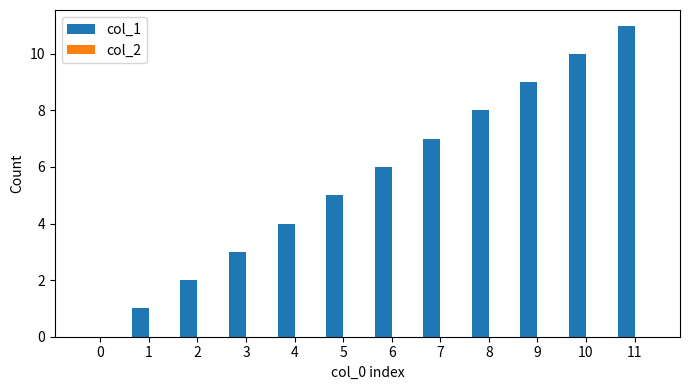

Which has a higher value, 9 or 0?

9